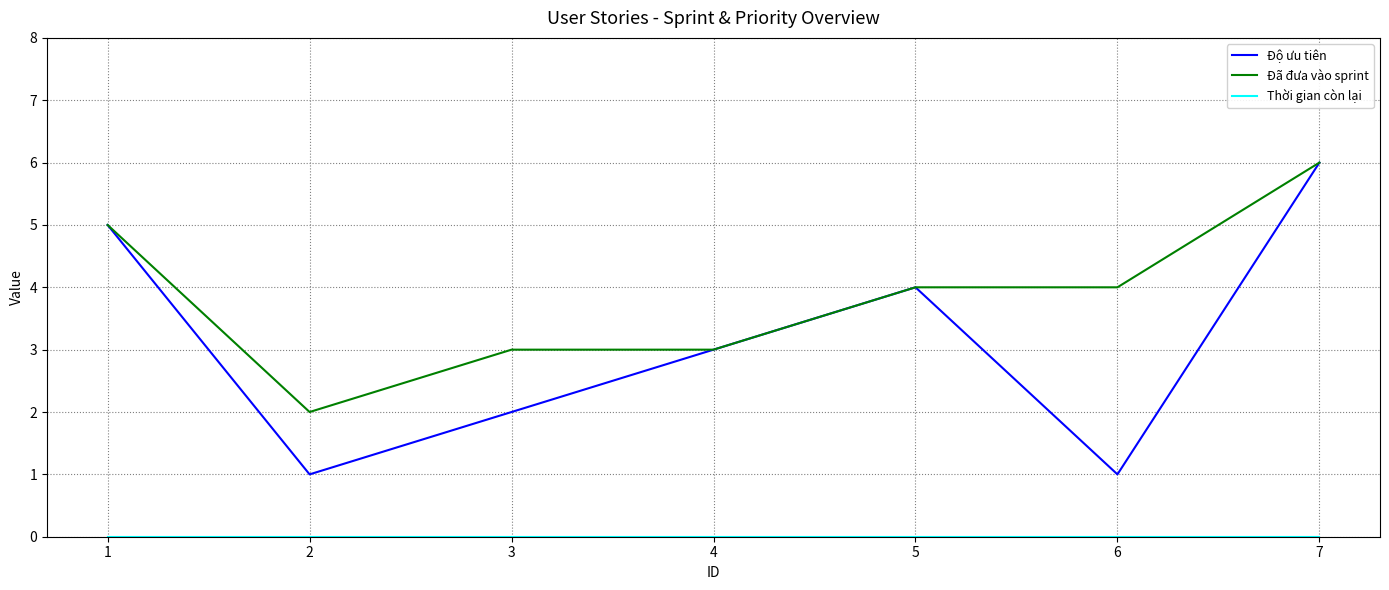

Which series has the largest total across all categories?

Đã đưa vào sprint